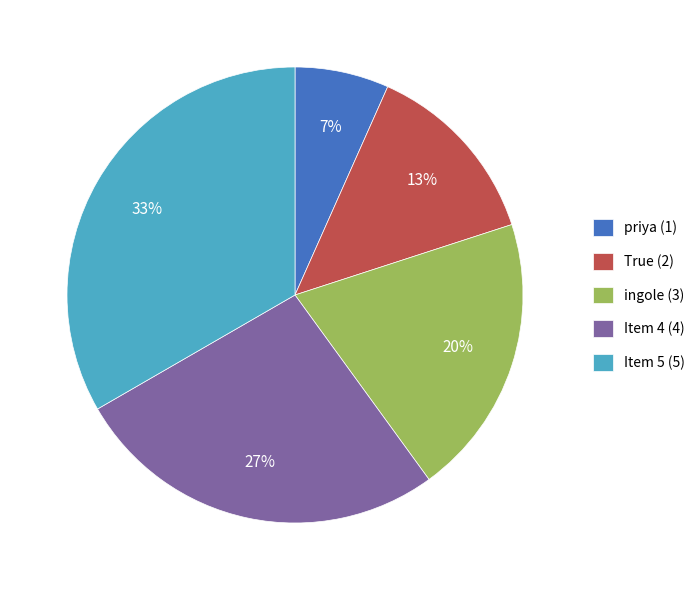

To the nearest percent, what is the average slice percentage?

20%